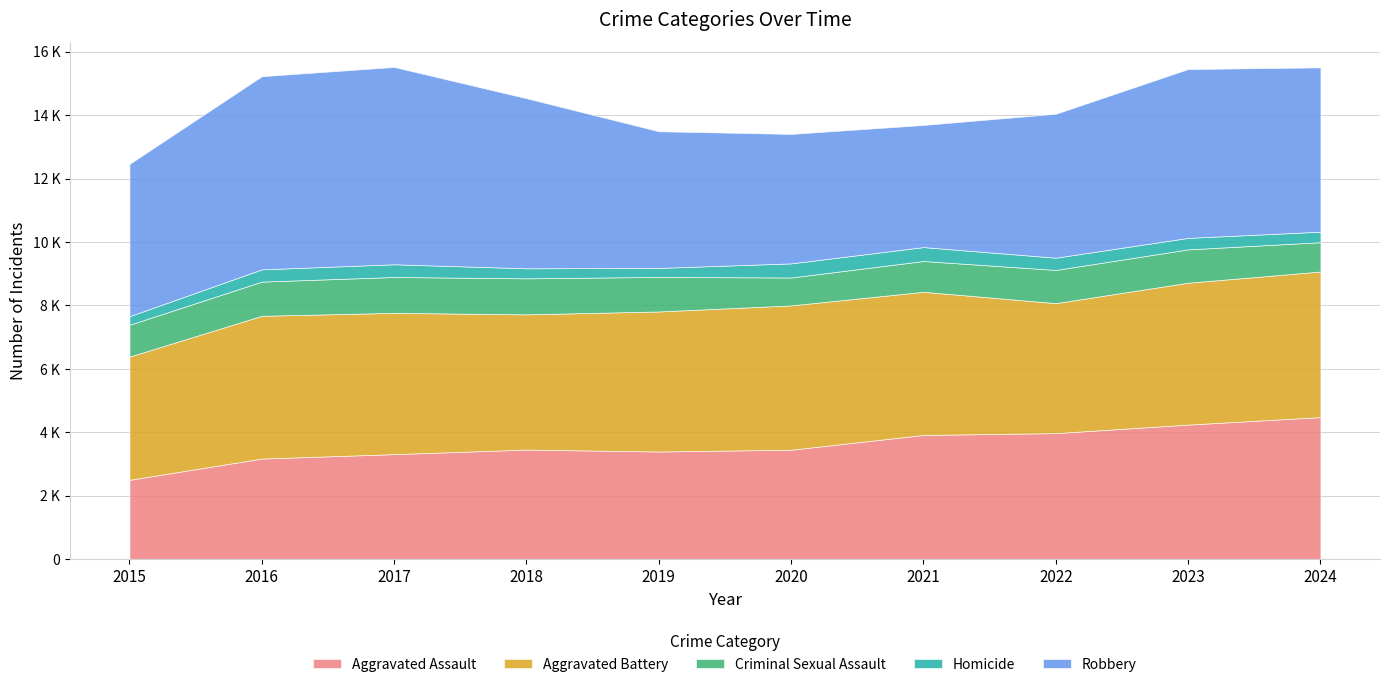

Where is the first local maximum for Homicide?

2017